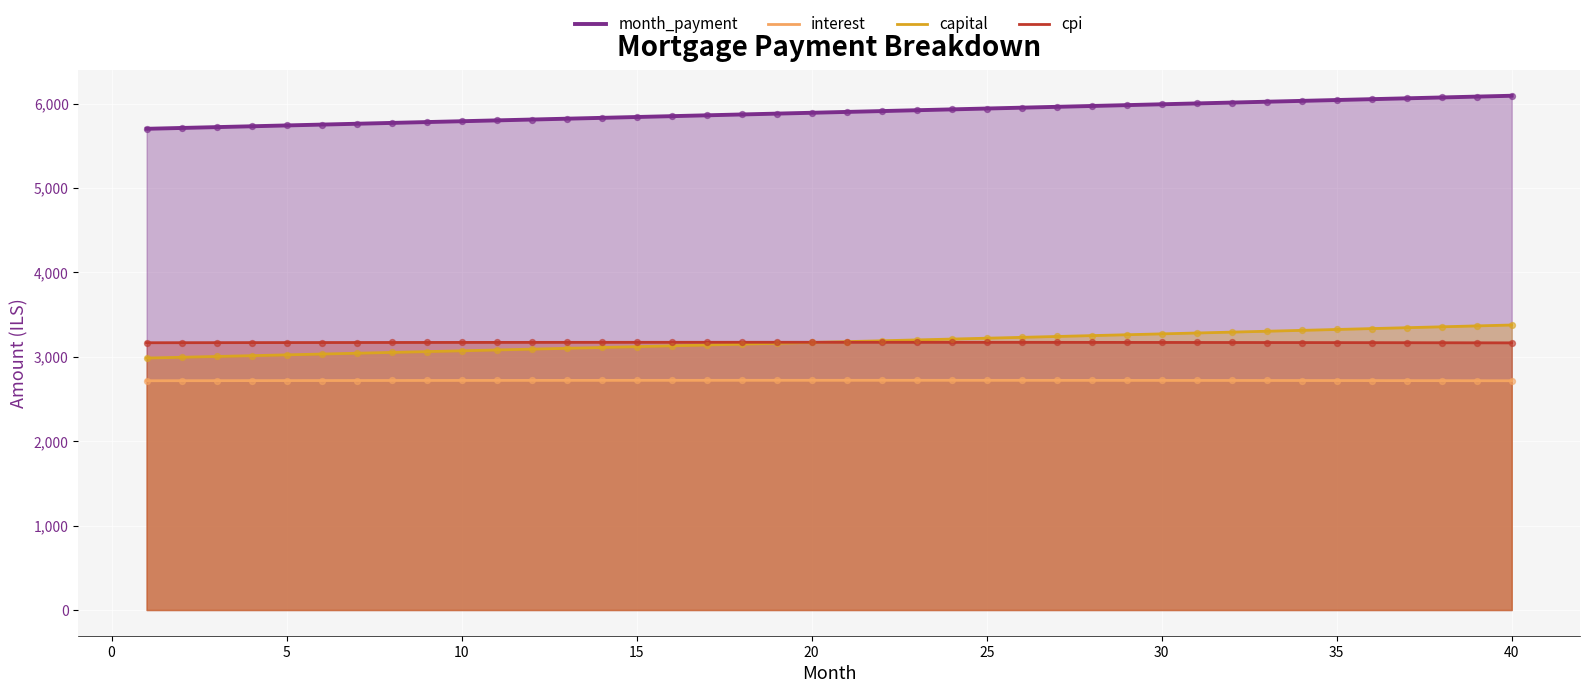

Which series reaches the maximum Y coordinate?

month_payment